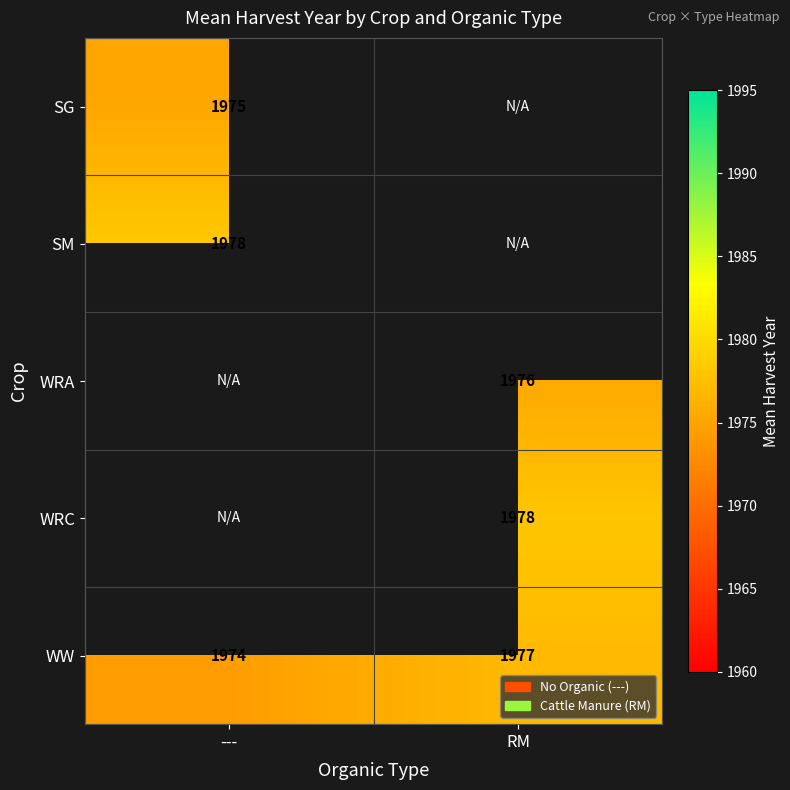

Which category has the lowest value in the WW series?

---